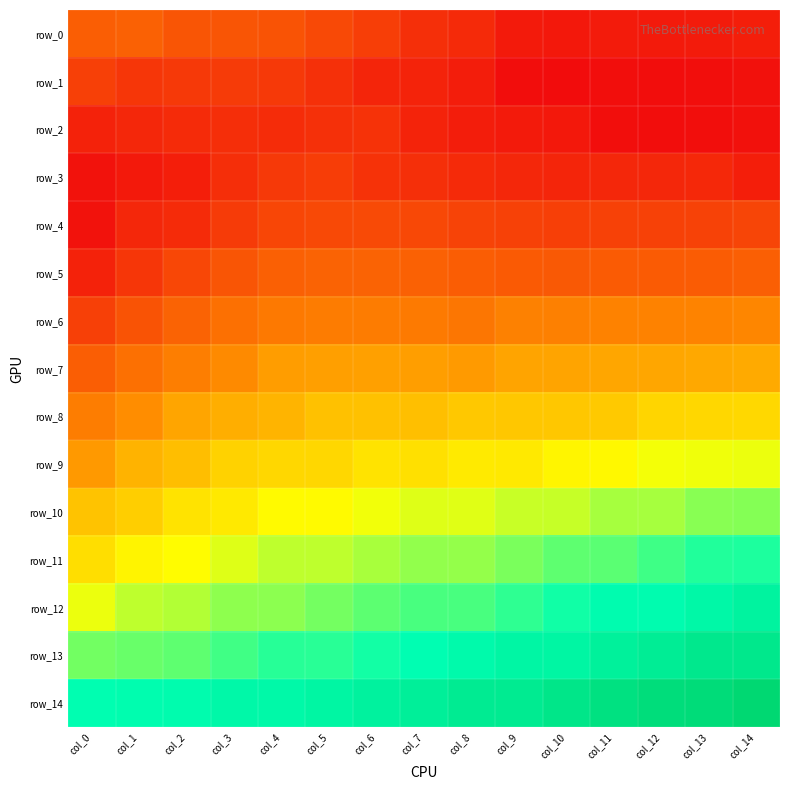

What is the difference between the highest and lowest values at col_2?

1.6